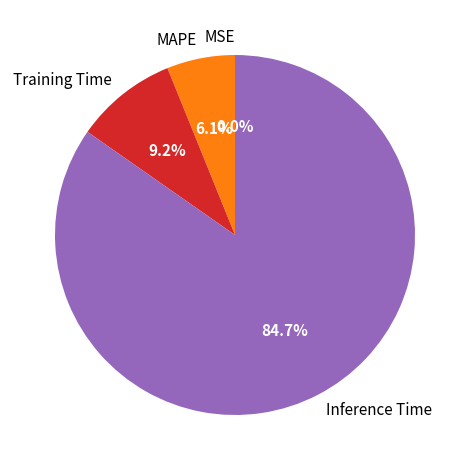

To the nearest percent, what is the difference between the largest and smallest slice percentages?

85%